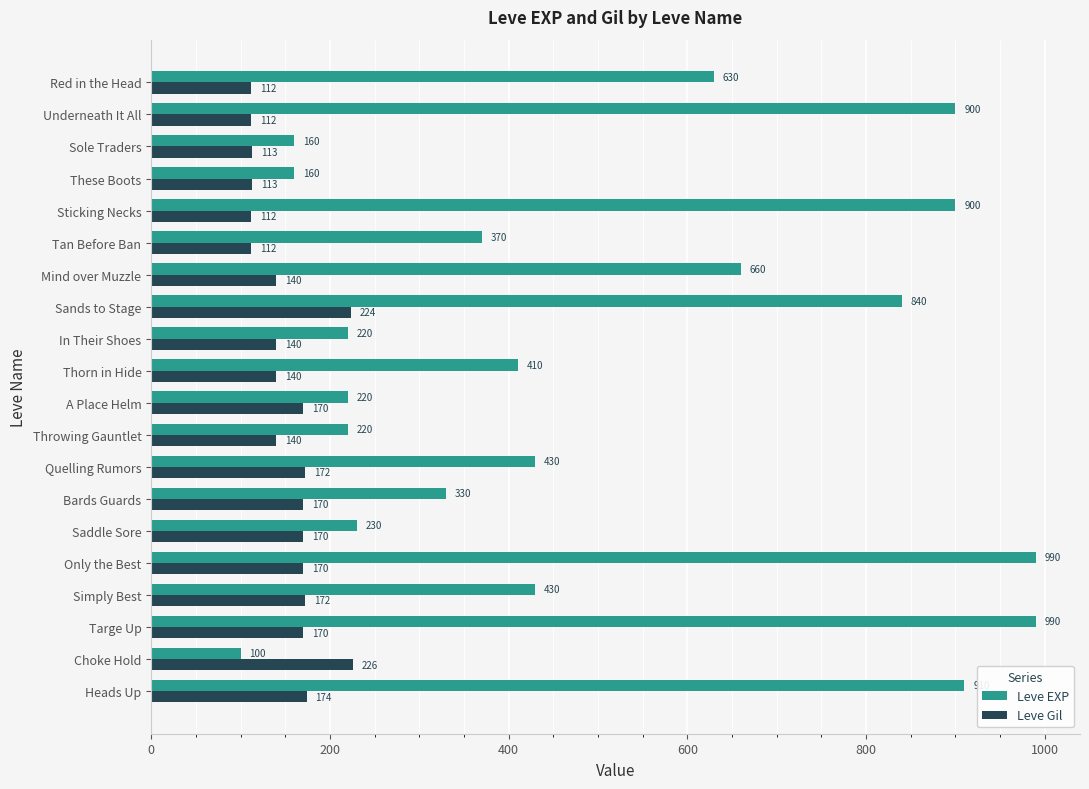

What is the maximum value shown in the chart?

990